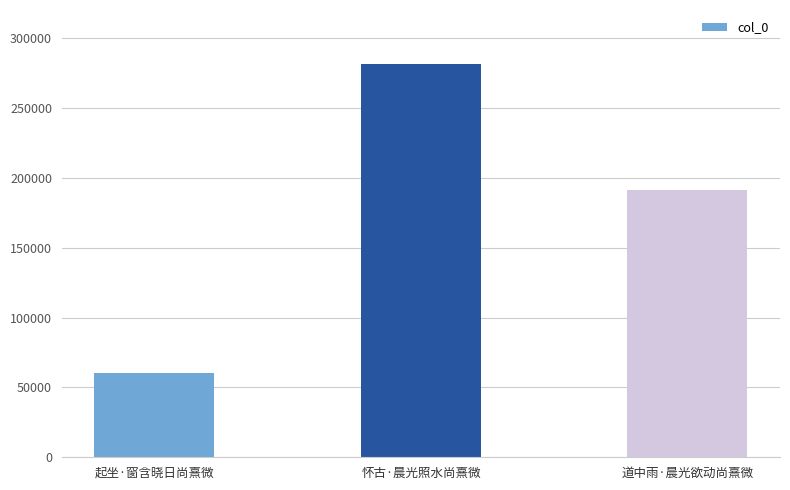

What is the approximate value at 道中雨·晨光欲动尚熹微?

191343